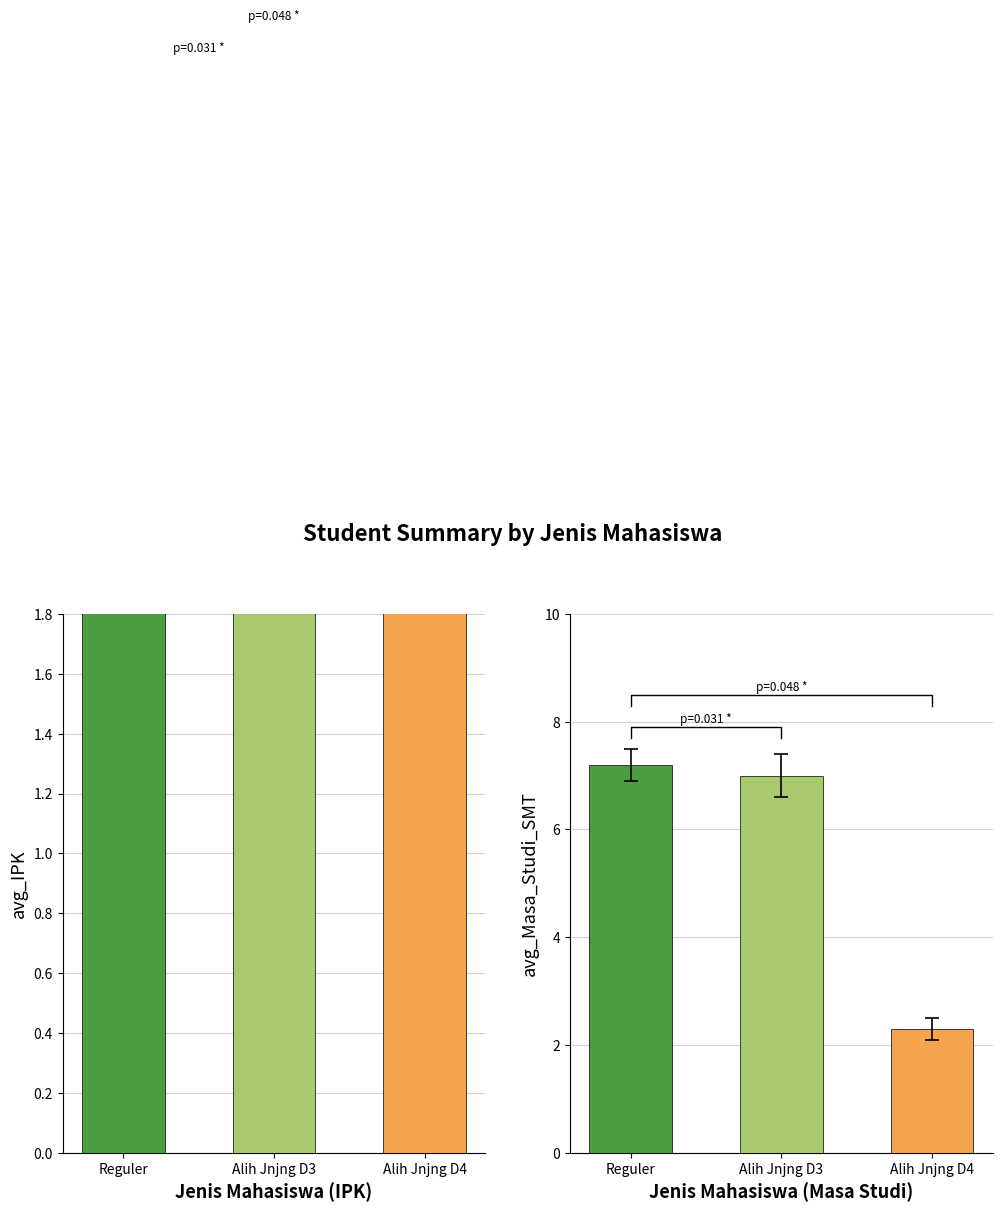

What is the sum of the Alih Jenjang D4 values at Avg Masa Studi (SMT) and Avg IPK?

5.8